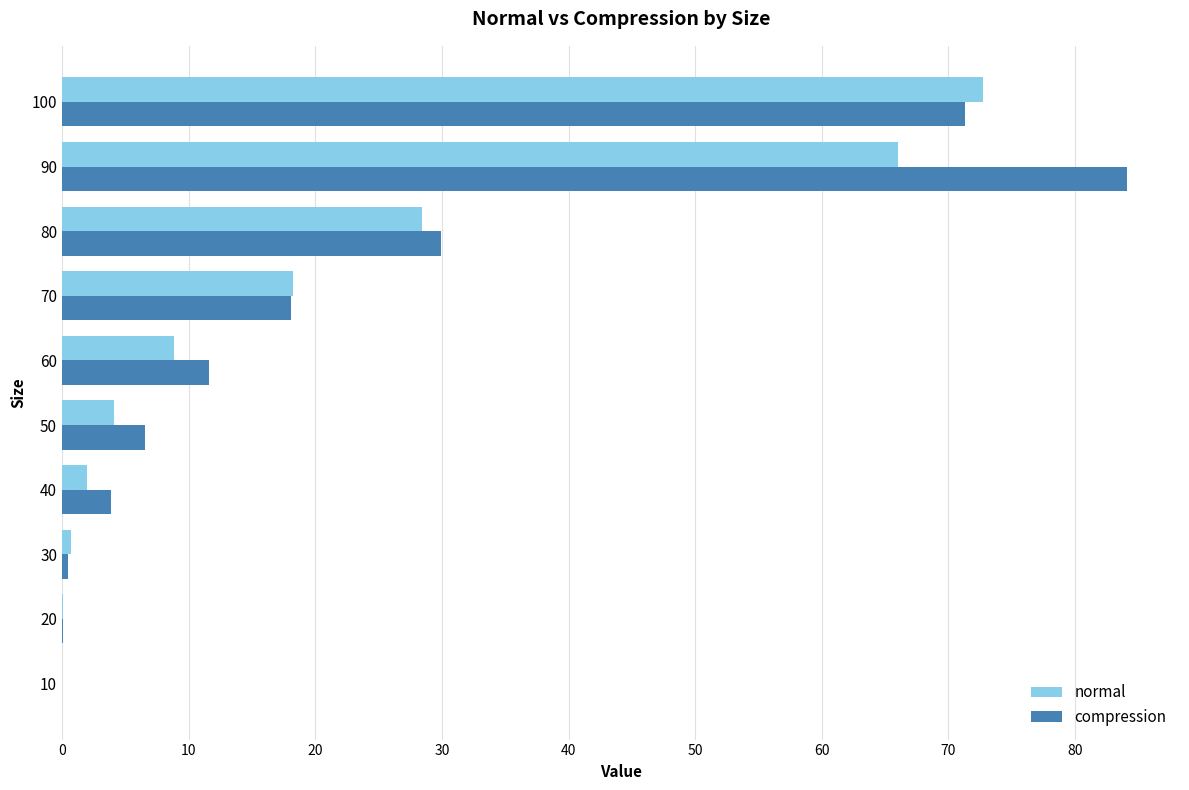

The value of compression at 90 is 47.9. True or false?

False